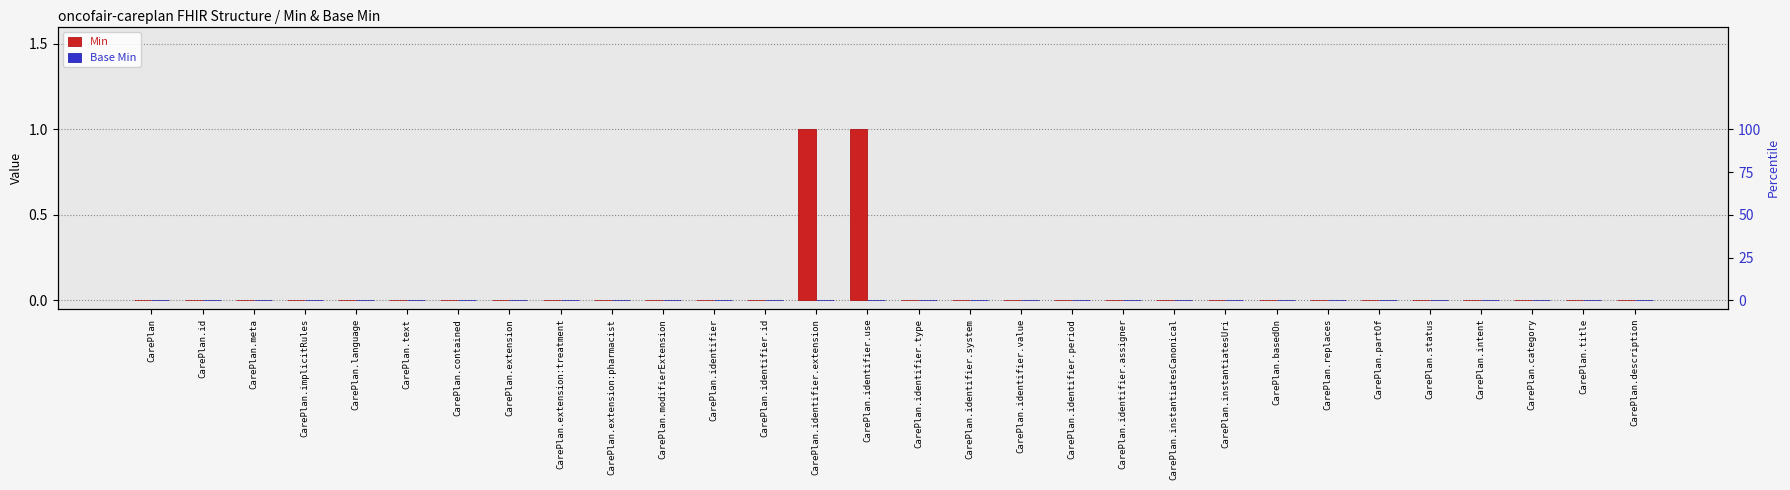

Rank the series at CarePlan.partOf from highest to lowest value.

Min, Base Min